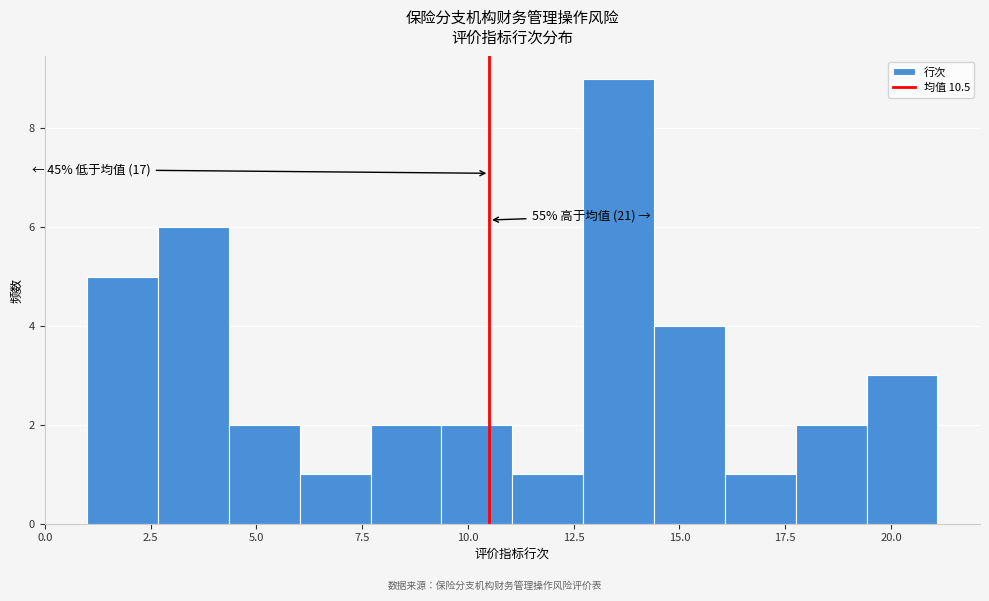

Around what value on the x-axis is the tallest bar? Give the approximate position of its centre, as read against the axis.

13.5